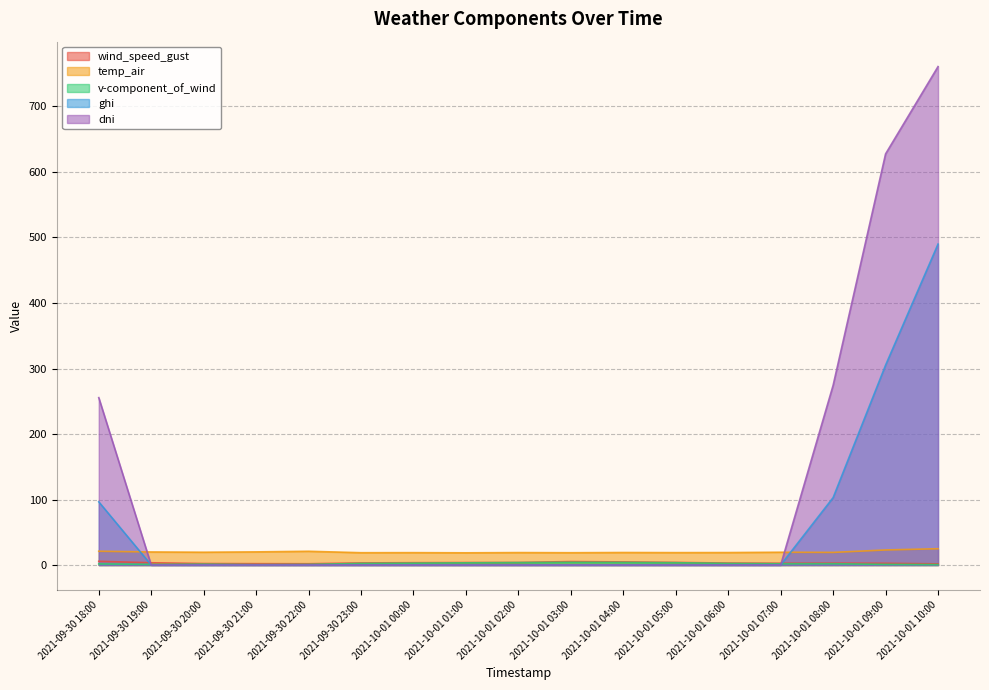

Does the chart have visible grid lines?

Yes